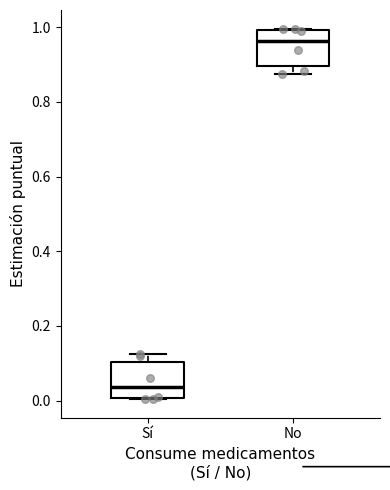

Which box has the lowest median line?

Sí